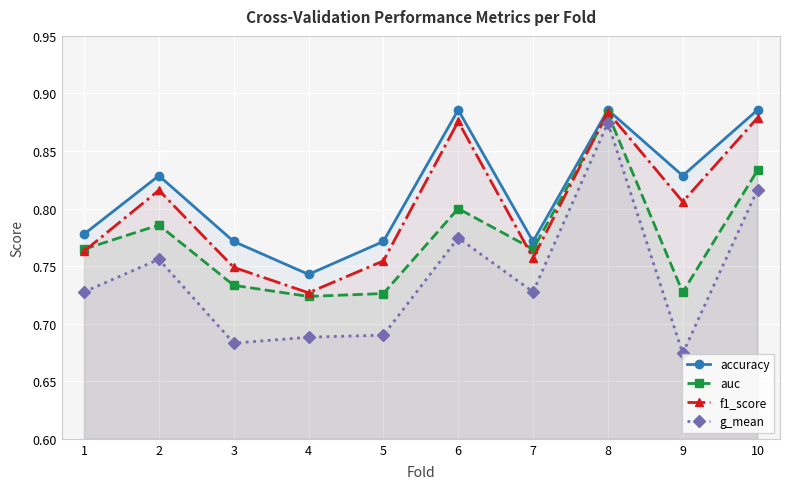

What is the maximum value shown in the chart?

0.9